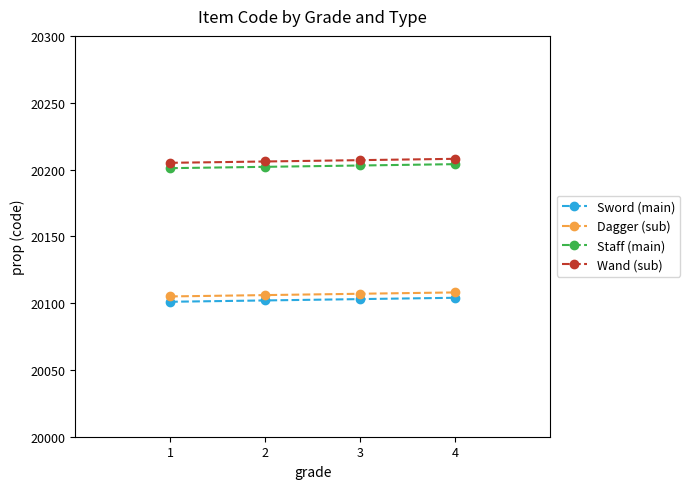

The value of Dagger (sub) at 4 is 20108. True or false?

True